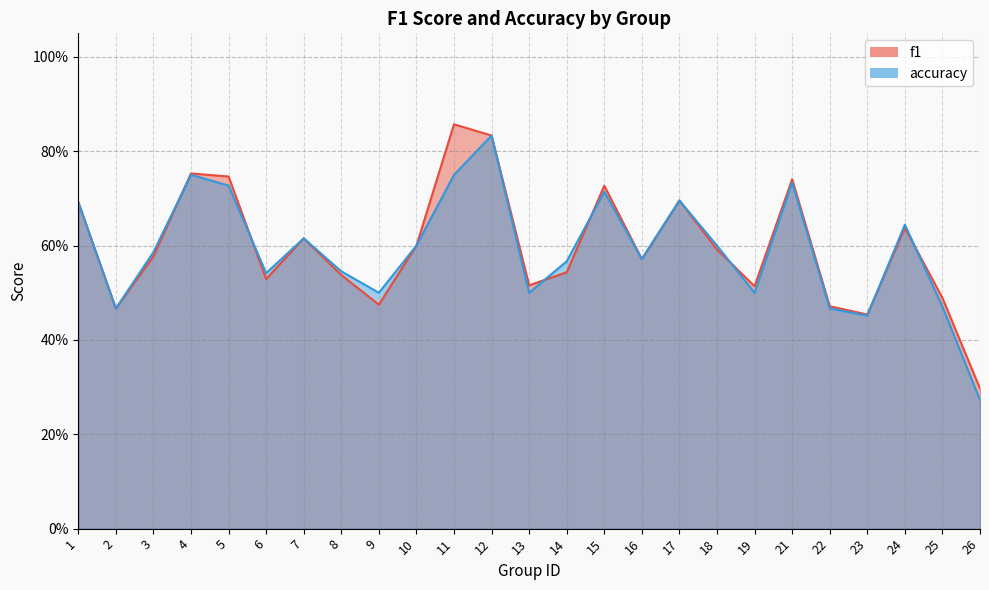

What is the greatest value displayed?

0.9